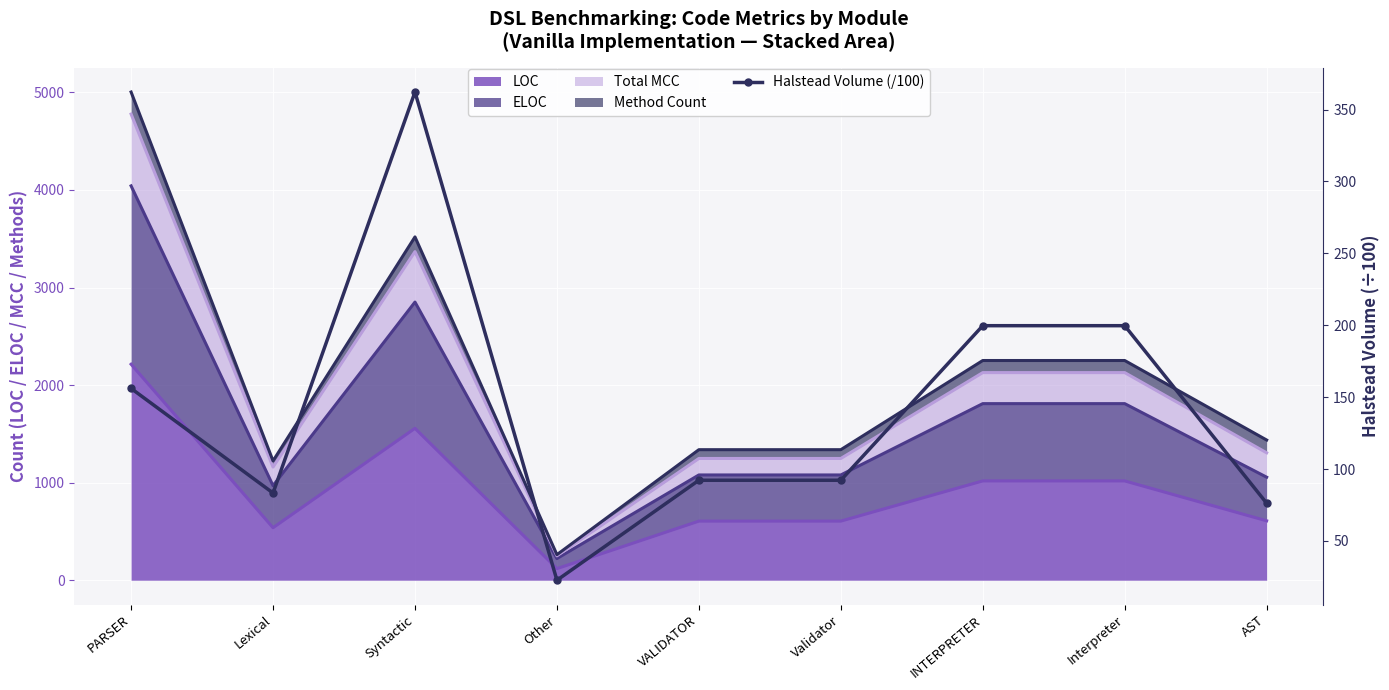

Where is the first local maximum?

Syntactic